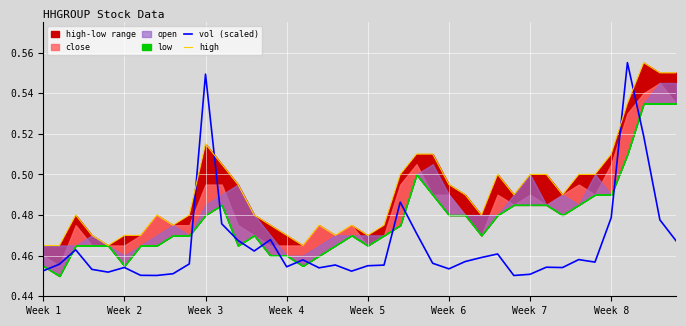

Is it true that vol (scaled) equals 0.6 at 32?

False